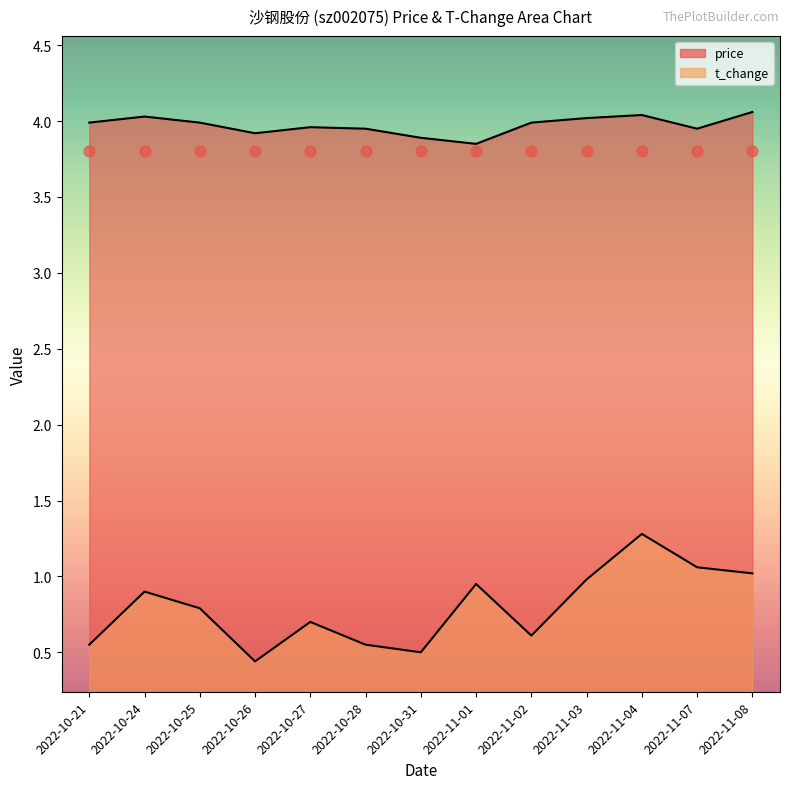

Is the value of price at 2022-11-07 greater than the value of t_change at 2022-11-04?

Yes